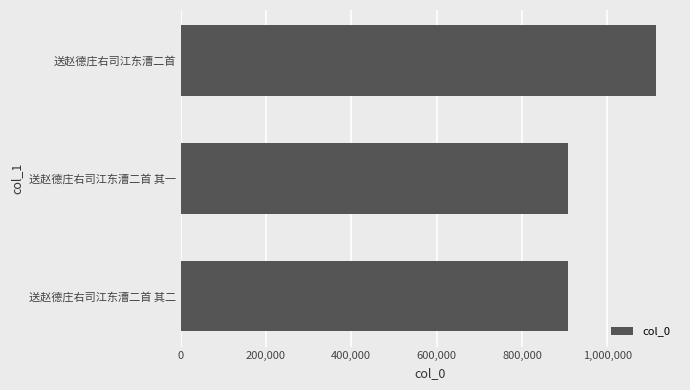

What is the difference between the values at 送赵德庄右司江东漕二首 and 送赵德庄右司江东漕二首 其二?

206781